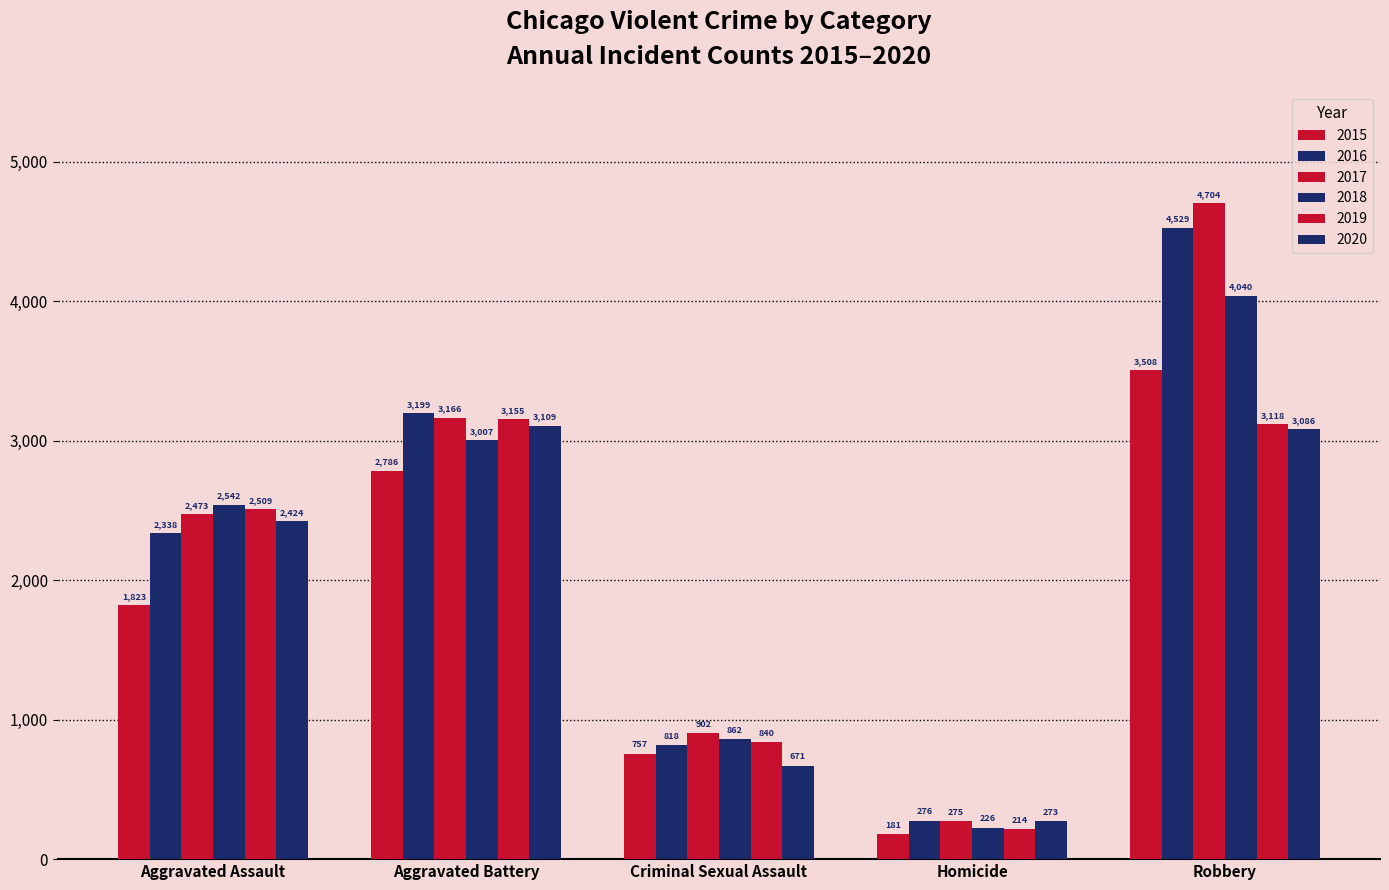

True or false: 2017 has a value of 902 at Criminal Sexual Assault.

True